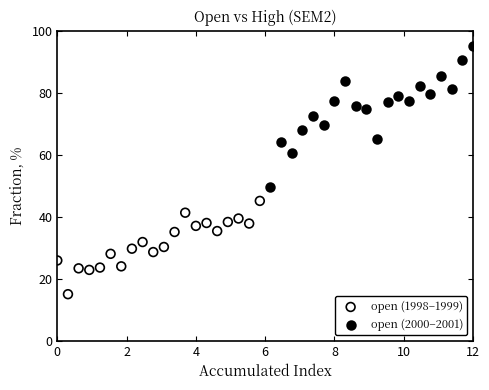

Which series reaches the maximum Y coordinate?

open (2000–2001)